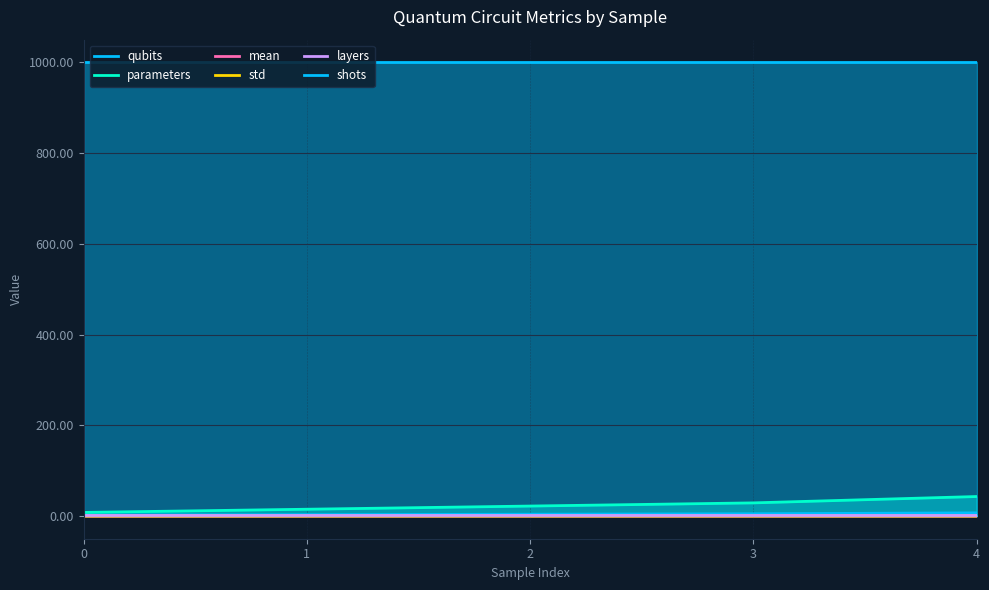

Reading left to right, transcribe all the data shown in this chart.

qubits: 0=2.0	1=3.0	2=4.0	3=5.0	4=7.0
parameters: 0=8.0	1=15.0	2=22.0	3=29.0	4=43.0
mean: 0=0.0	1=0.0	2=0.0	3=0.0	4=0.0
std: 0=0.0	1=0.0	2=0.0	3=0.0	4=0.0
layers: 0=3.0	1=3.0	2=3.0	3=3.0	4=3.0
shots: 0=1000.0	1=1000.0	2=1000.0	3=1000.0	4=1000.0